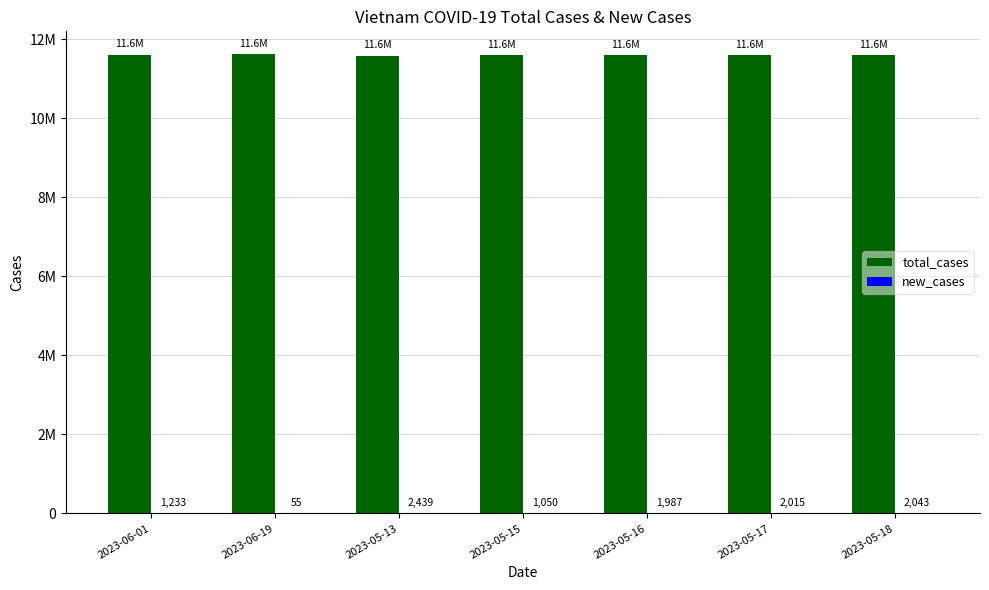

Reading left to right, what are all the values shown in this chart?

total_cases: 2023-06-01=11612609	2023-06-19=11619322	2023-05-13=11587829	2023-05-15=11590617	2023-05-16=11592604	2023-05-17=11594619	2023-05-18=11596662
new_cases: 2023-06-01=1233	2023-06-19=55	2023-05-13=2439	2023-05-15=1050	2023-05-16=1987	2023-05-17=2015	2023-05-18=2043